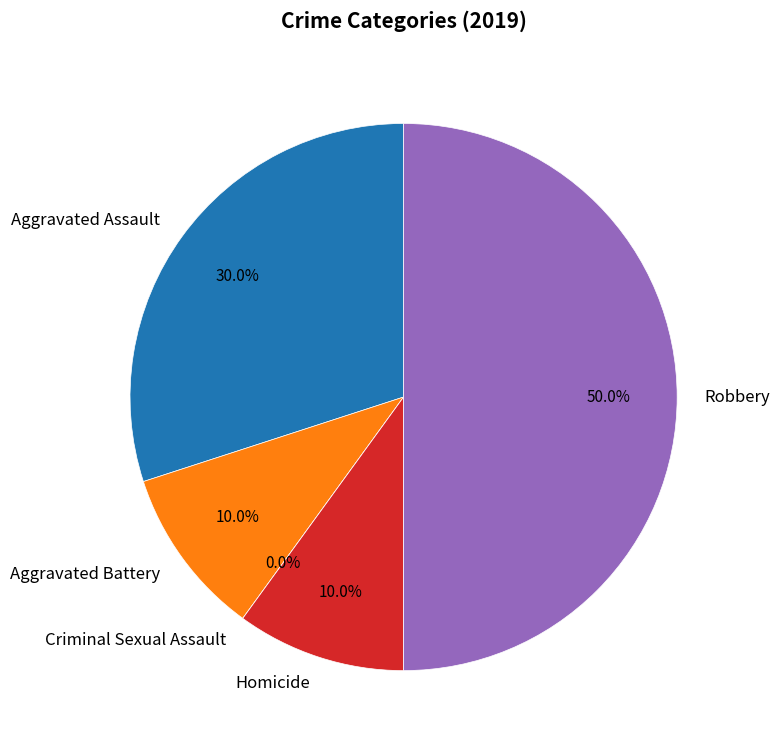

True or false: Criminal Sexual Assault accounts for 0% of the total.

True